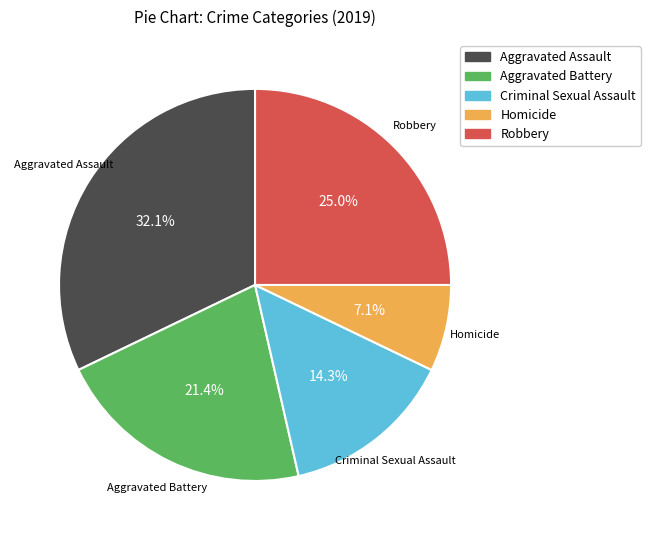

Is there any slice that represents more than half of the pie?

No